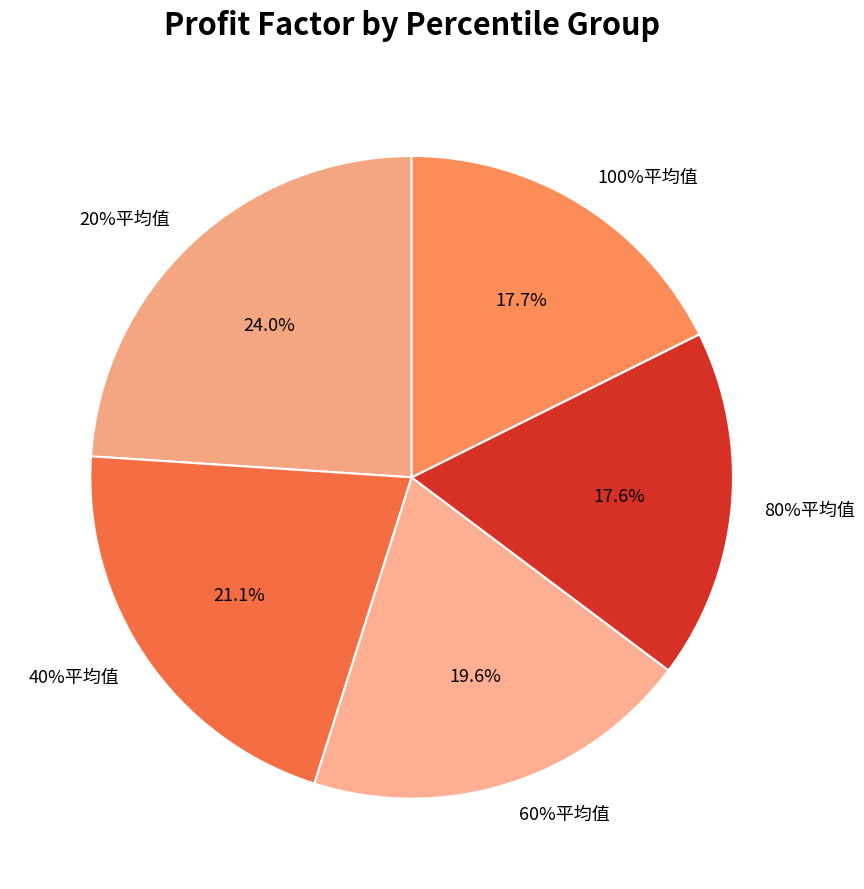

Is it true that 80%平均值 is 18% of the pie?

True